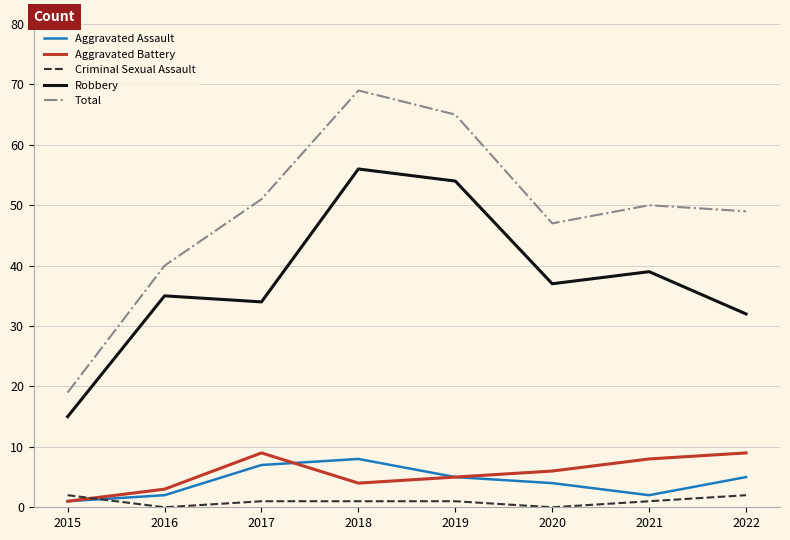

Where is Aggravated Battery nearest to the value 5?

2019